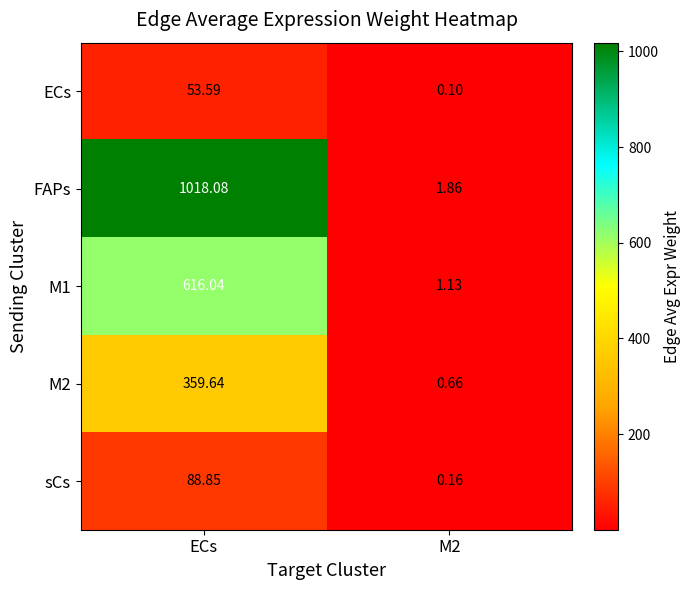

Count the number of categories in the chart.

2